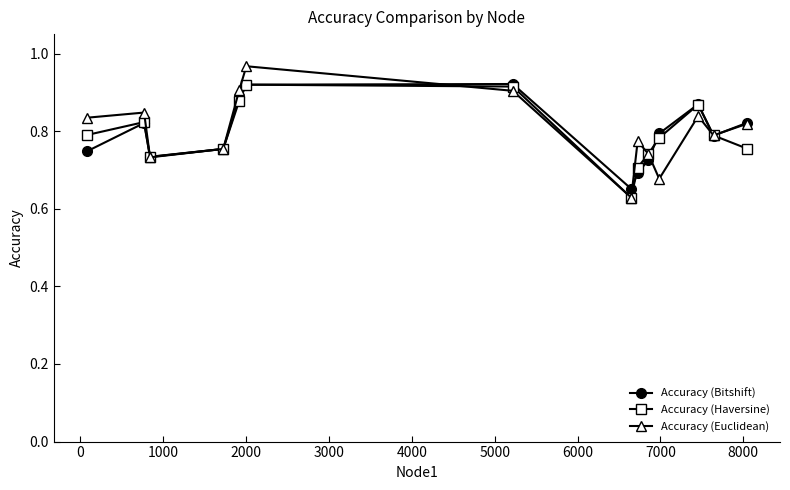

How many Accuracy (Bitshift) values are between 0 and 1?

14